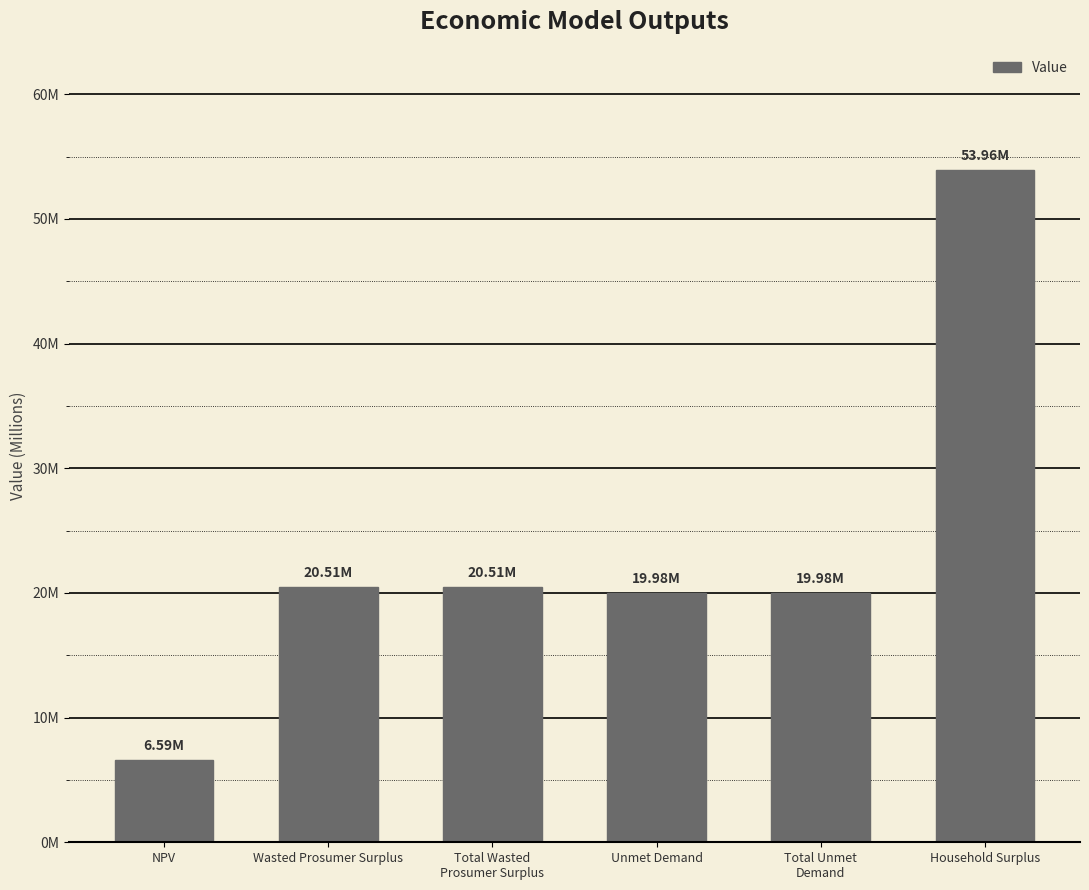

Reading left to right, what are all the values shown in this chart?

6588978.0	20506090.1	20506090.1	19983840.7	19983840.7	53963625.7